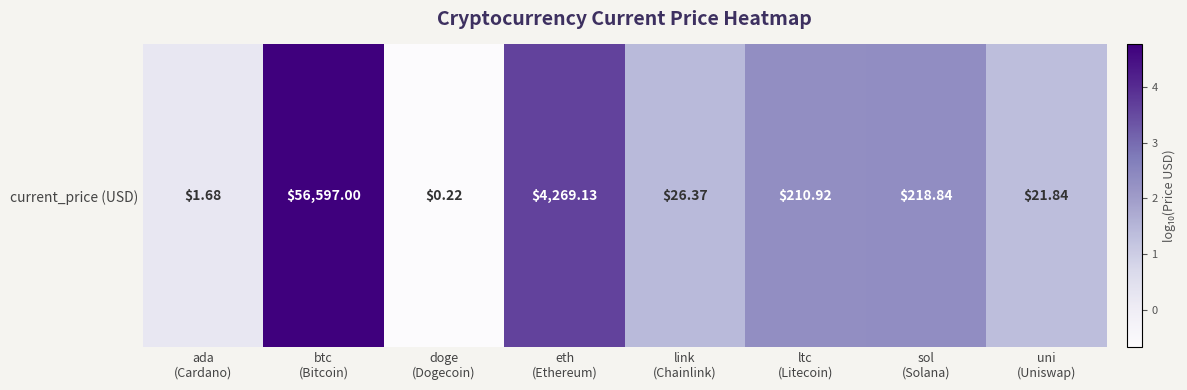

What is the average value?

1.9